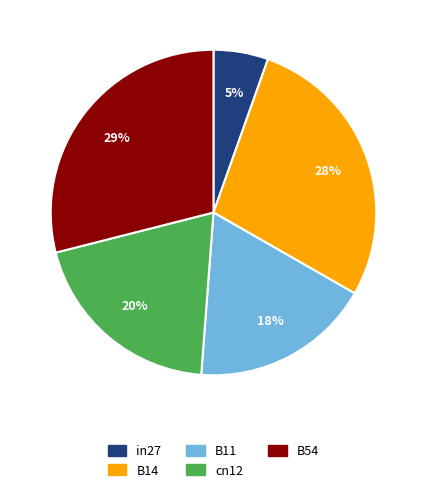

The B54 slice represents 23% of the pie. True or false?

False